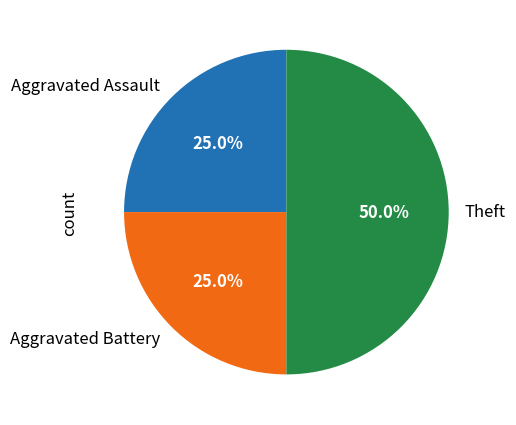

Is the sum of Aggravated Battery and Theft greater than half?

Yes